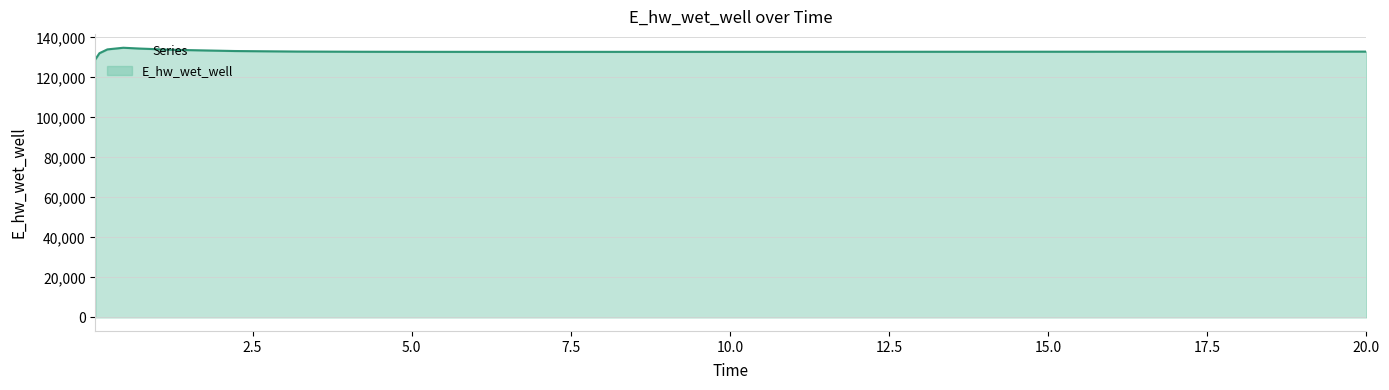

List the labels in order of value, largest first.

0.46875, 0.71875, 0.21875, 1.21875, 2.21875, 3.21875, 20.0, 19.71875, 18.71875, 18.21875, 17.21875, 16.21875, 15.21875, 14.21875, 4.21875, 13.21875, 12.21875, 11.21875, 10.21875, 5.21875, 9.21875, 8.21875, 6.21875, 7.21875, 0.09375, 0.03125